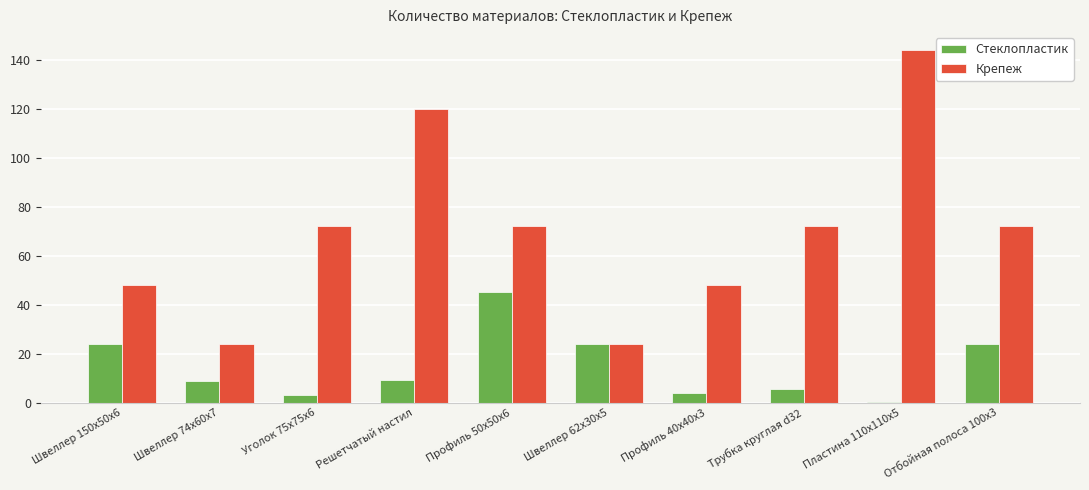

Which series has the largest total across all categories?

Крепеж